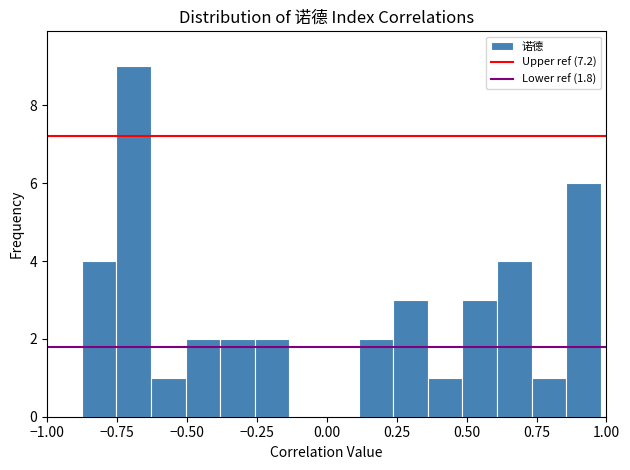

Read against the x-axis, roughly where is the centre of the tallest bar?

-0.70